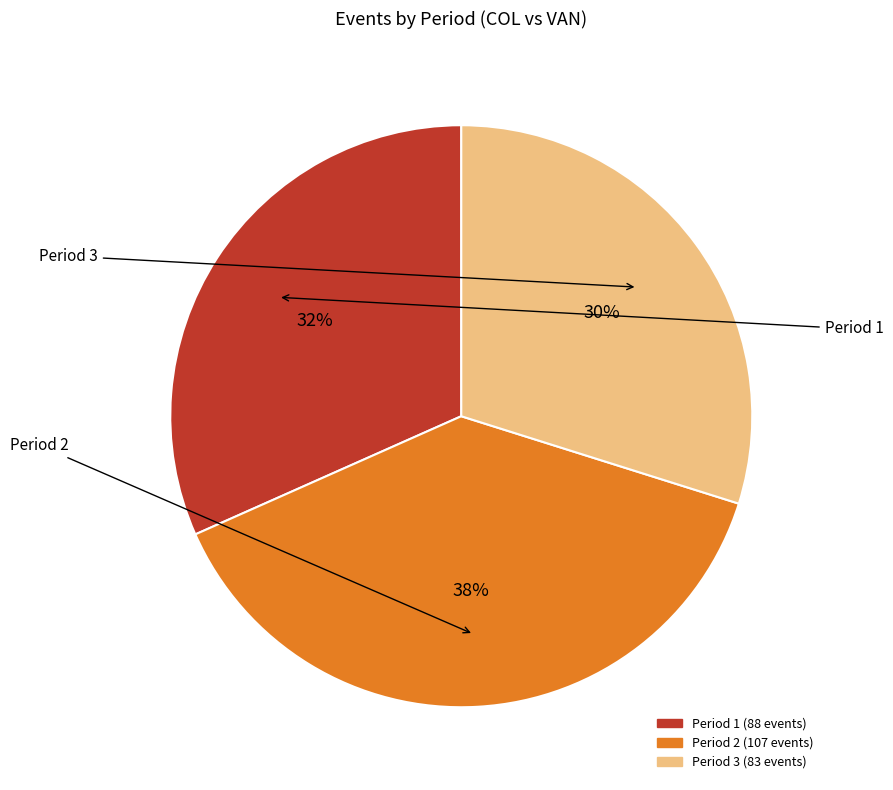

Which slice is the smallest?

Period 3